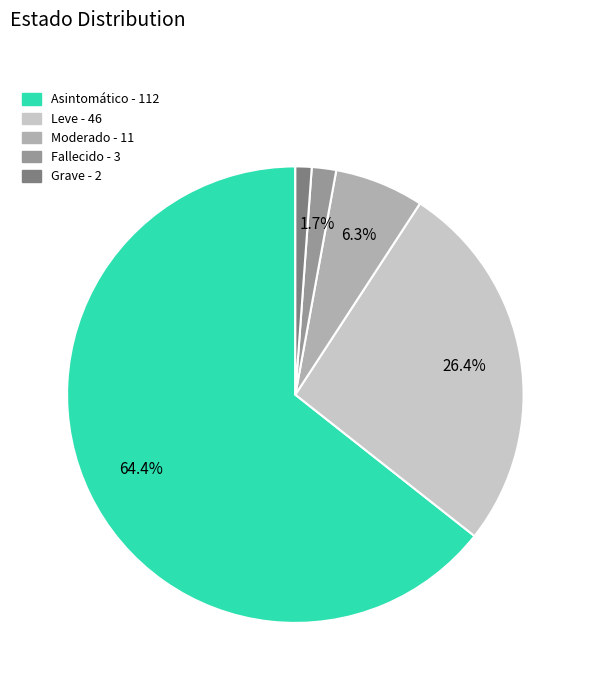

Which category has the smallest portion of the pie?

Grave